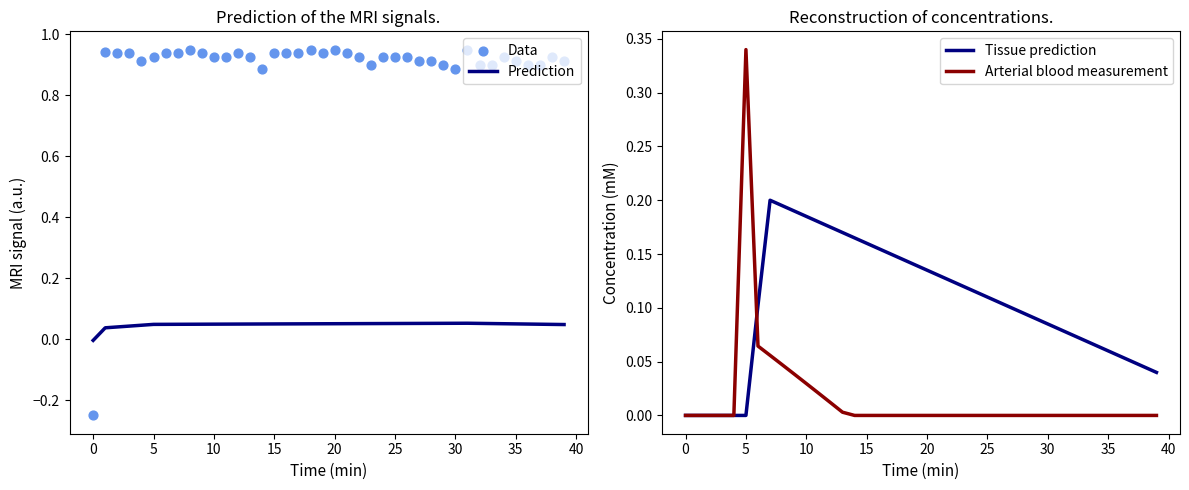

What are all the series names shown in the legend?

Prediction, Data, Tissue prediction, Arterial blood measurement